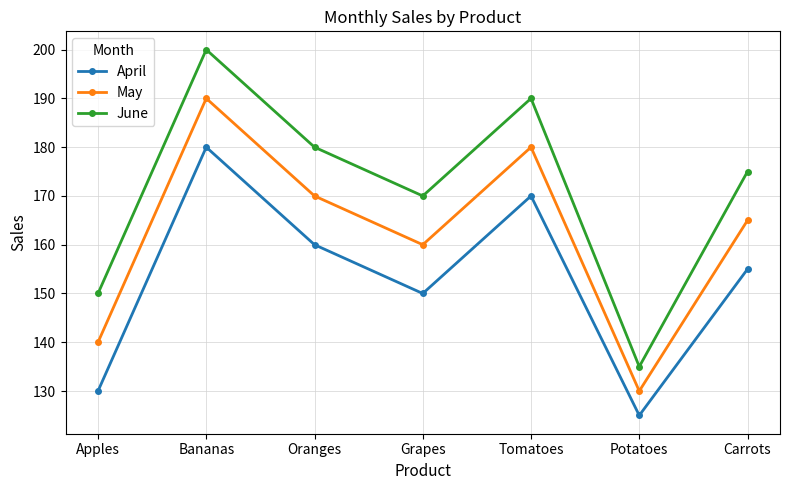

The value of April at Grapes is 150. True or false?

True